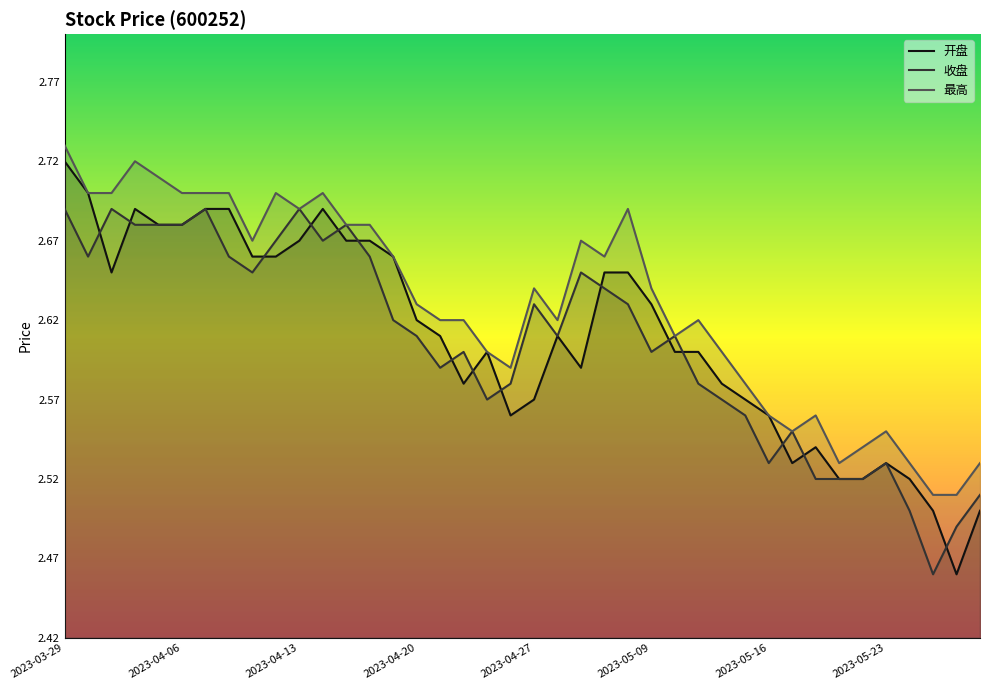

Which series has the widest spread of values?

开盘